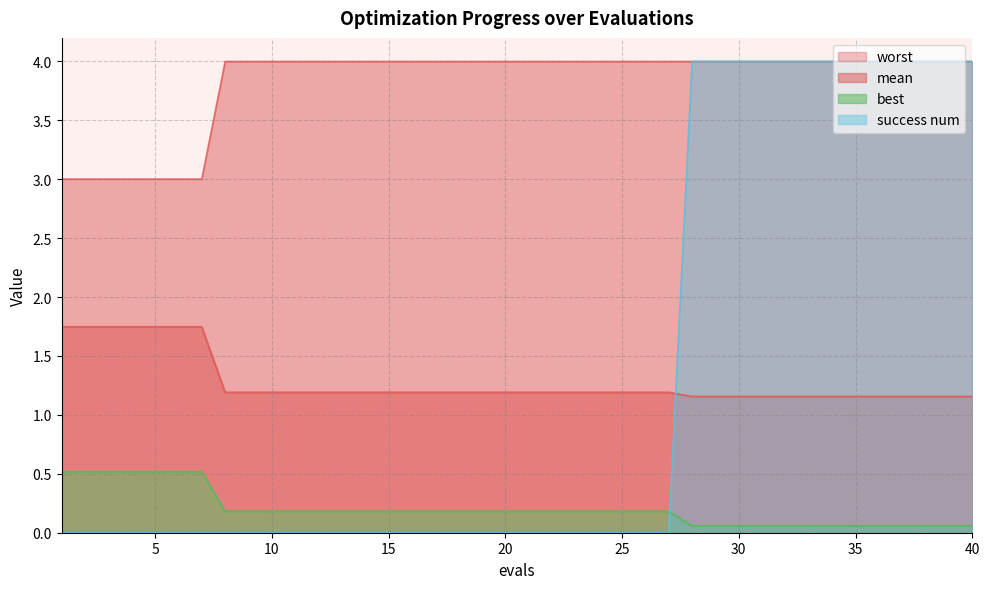

At which category is the sum across all series the highest?

28